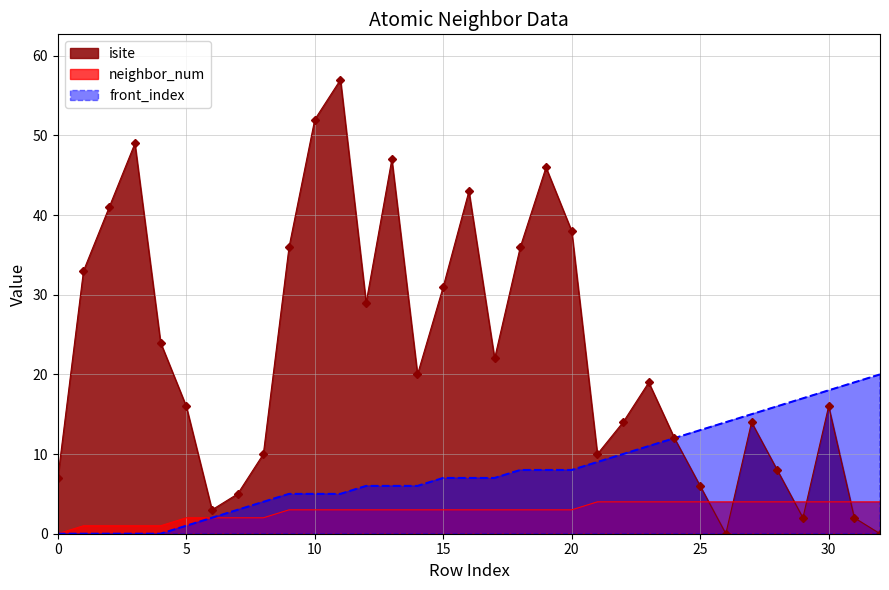

Is it true that neighbor_num equals 2 at 9?

False